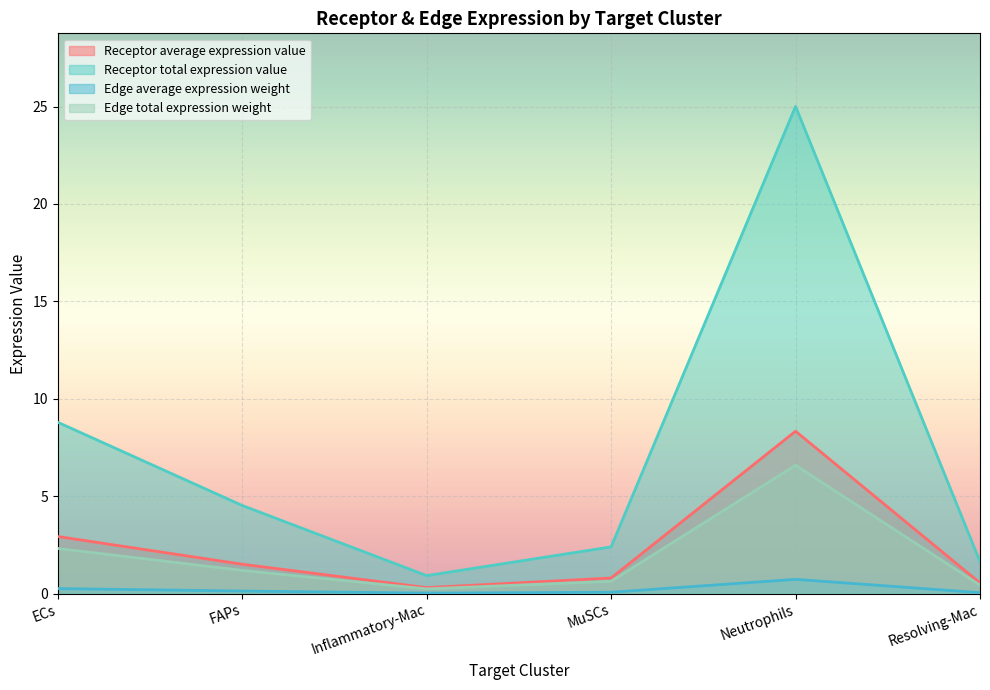

The value of Receptor average expression value at ECs is 4.7. True or false?

False